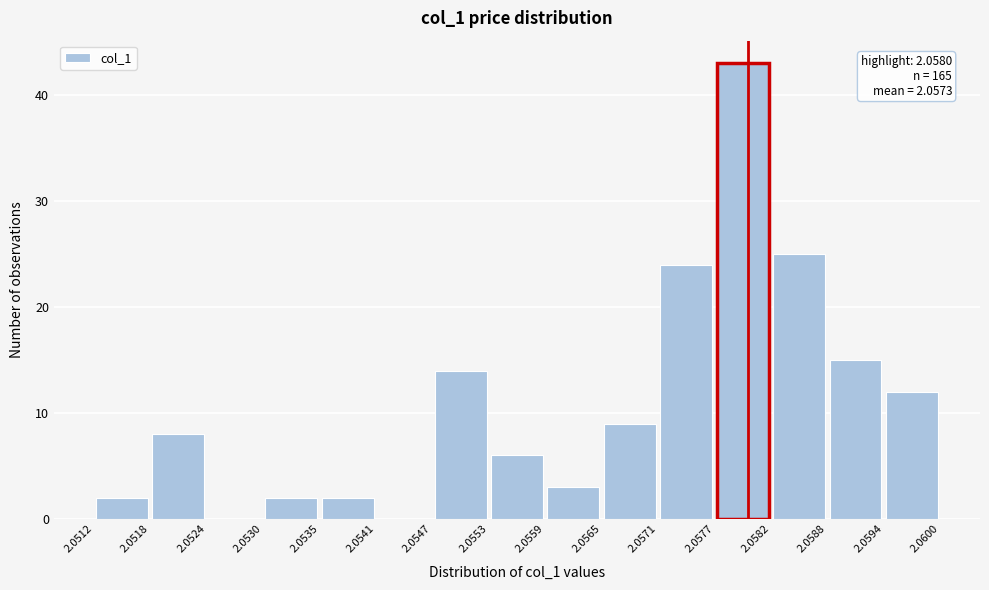

Over which range of the x-axis is the bar tallest?

2.0577 to 2.0582